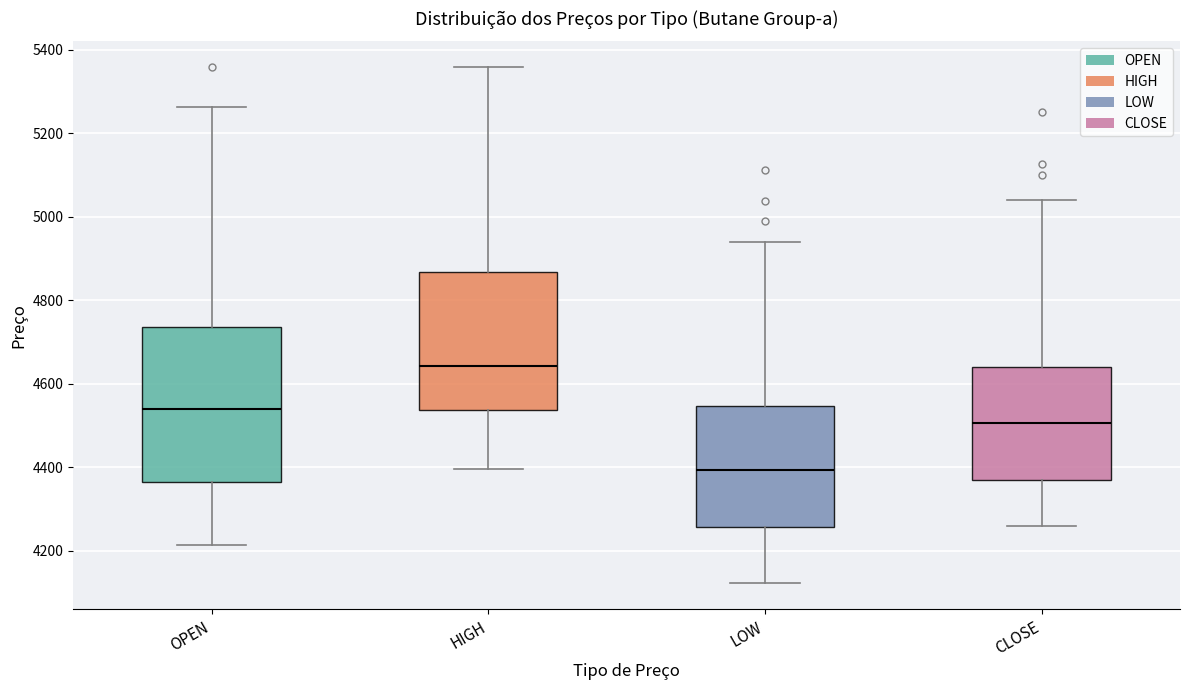

Where does the median line of the box for HIGH sit on the y-axis? The values are not printed on the chart, so give them approximately, as read against the axis.

4640